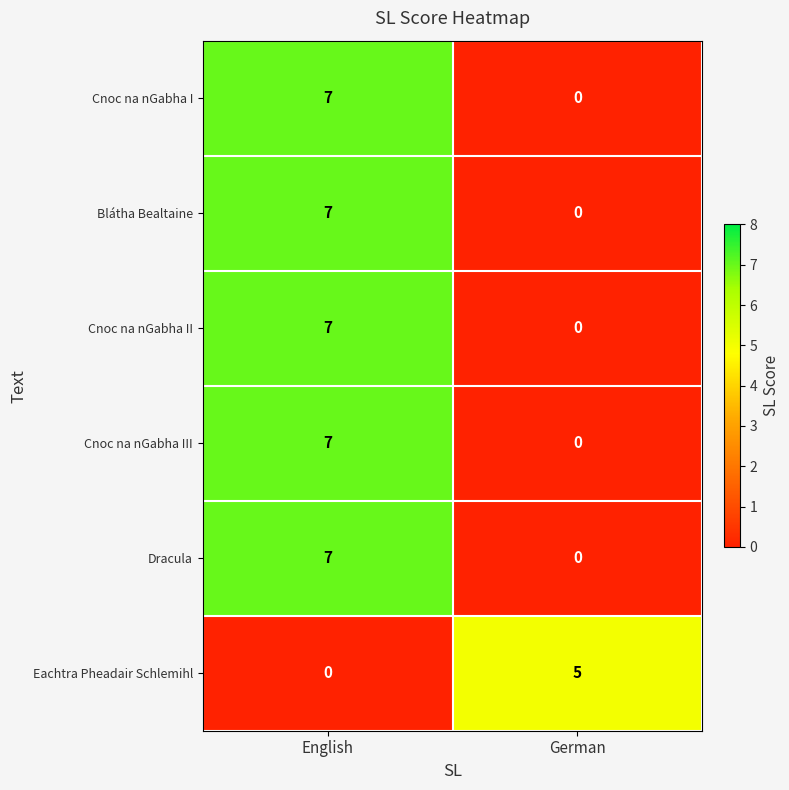

What is the difference between the highest and lowest values at German?

5